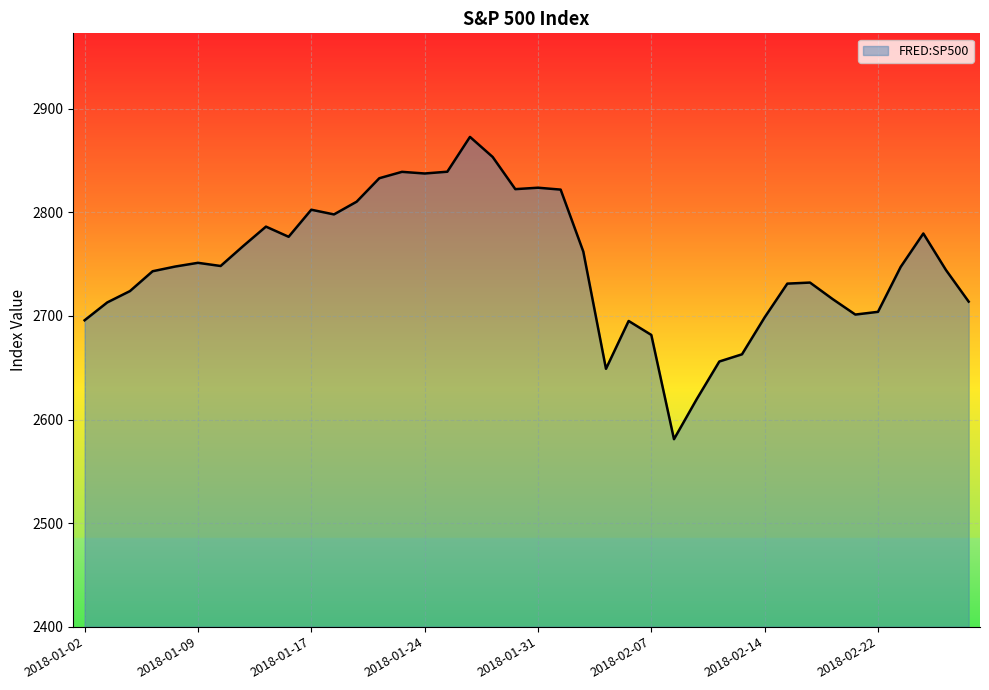

What is the minimum value shown in the chart?

2581.0